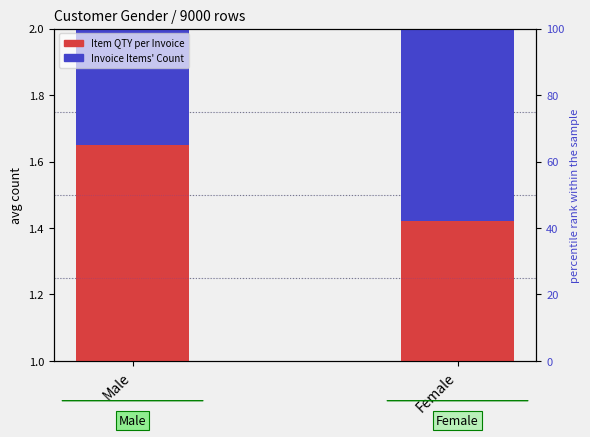

The Invoice Items' Count series shows 1.5 at Male. True or false?

False